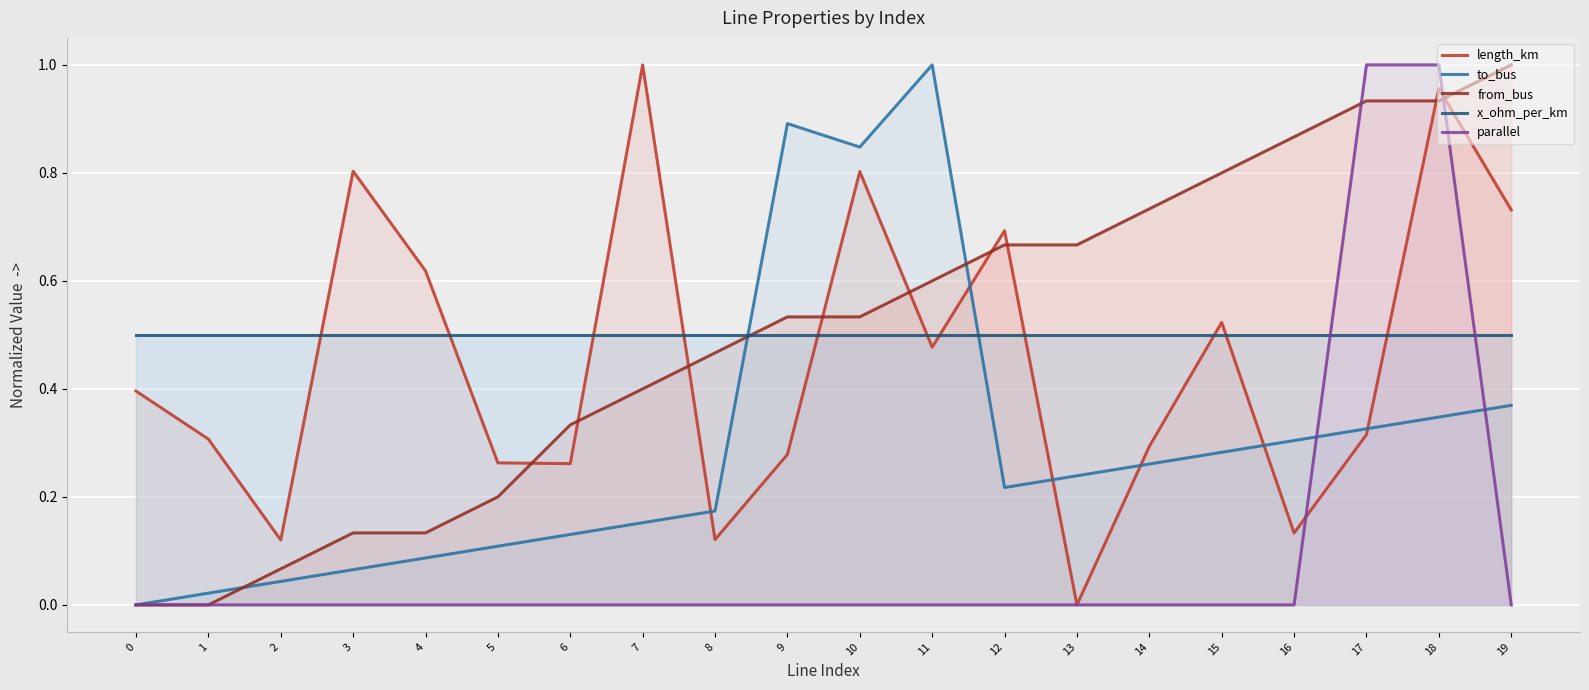

Rank the categories by x_ohm_per_km value from highest to lowest.

0, 1, 2, 3, 4, 5, 6, 7, 8, 9, 10, 11, 12, 13, 14, 15, 16, 17, 18, 19